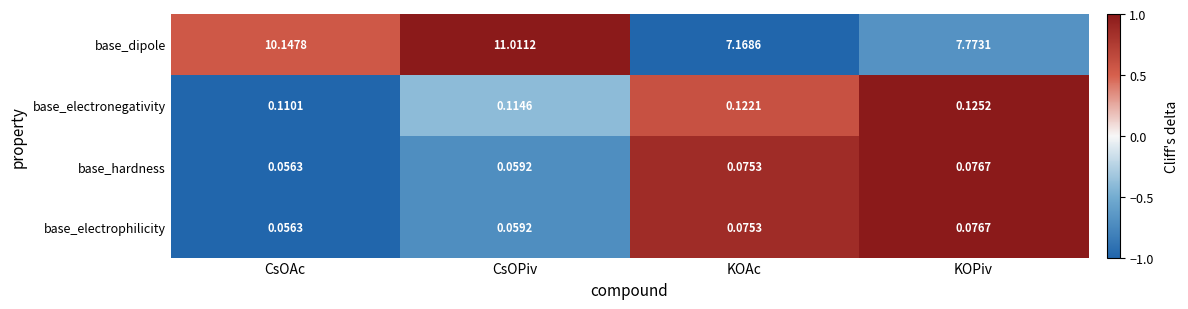

How many categories are shown in the chart?

4